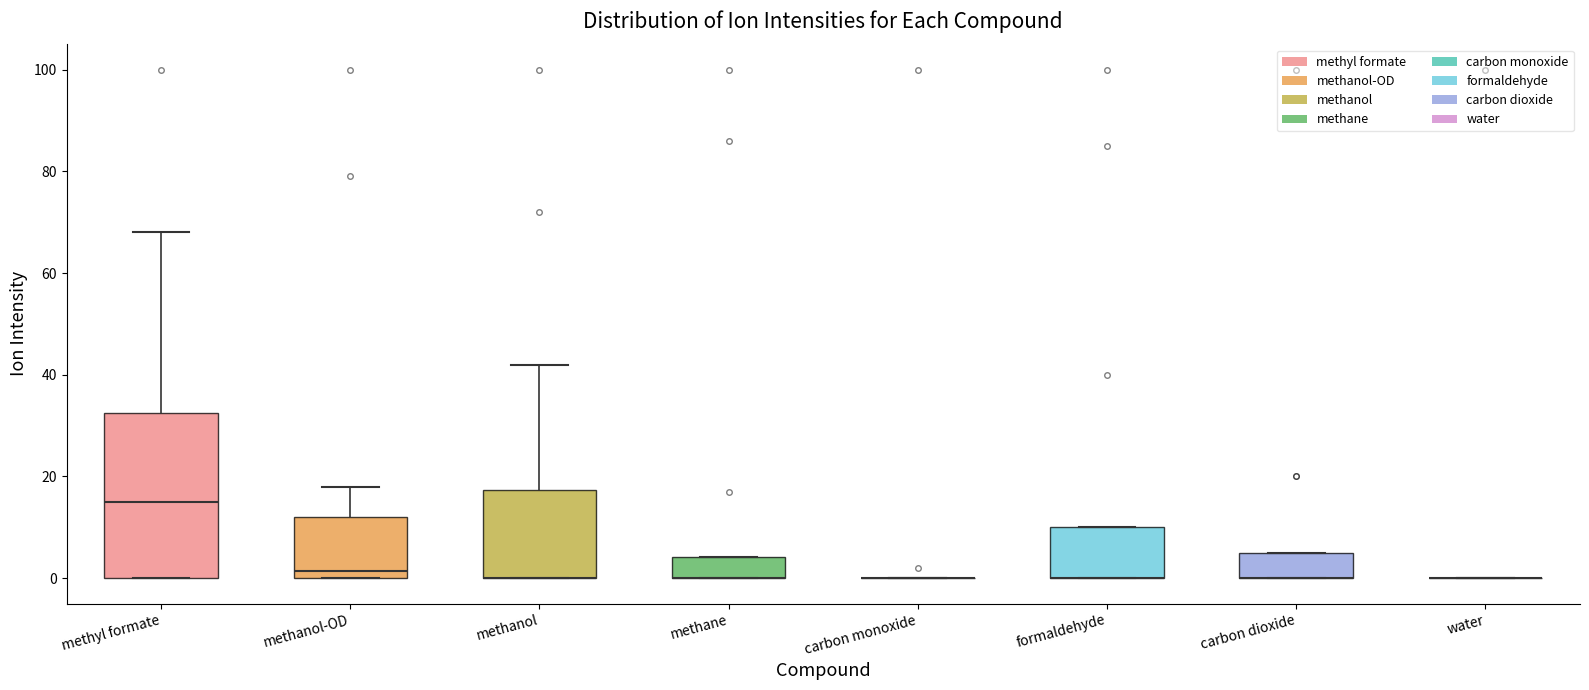

Where is the upper edge of the box for carbon dioxide on the y-axis? The values are not printed on the chart, so give them approximately, as read against the axis.

6